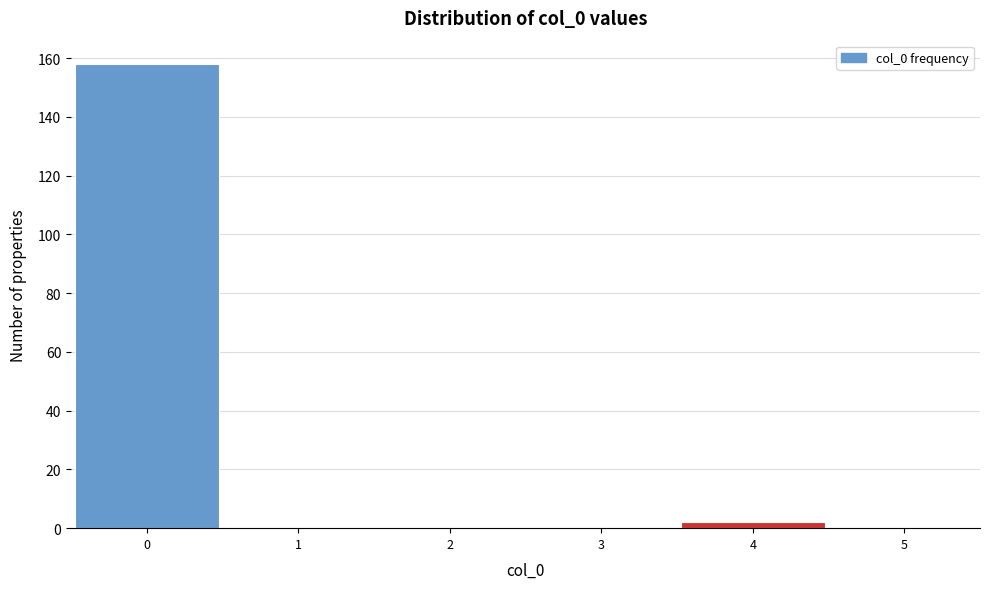

Reading left to right, transcribe this chart: for each bar, give the range it covers on the x-axis and its height. The values are not printed on the chart, so give them approximately, as read against the axis.

-0.5 to 0.5: 158
0.5 to 1.5: 0
1.5 to 2.5: 0
2.5 to 3.5: 0
3.5 to 4.5: 2
4.5 to 5.5: 0